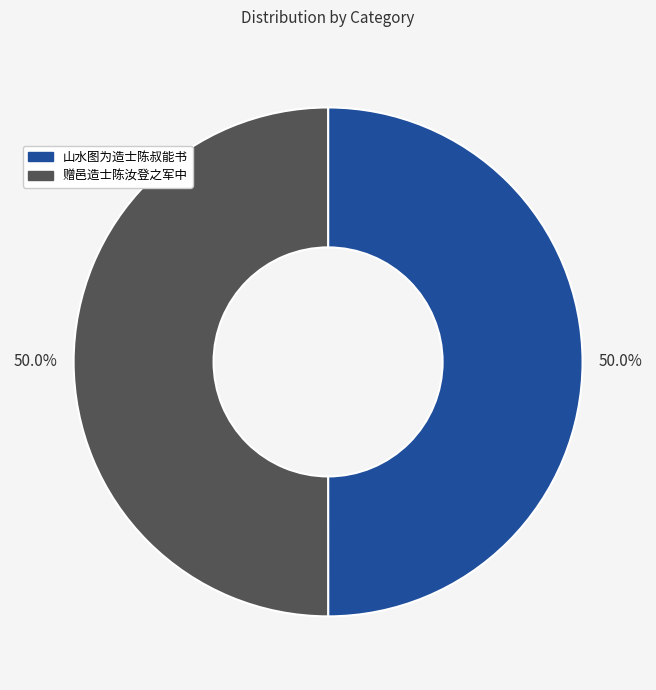

How much of the chart is everything except 赠邑造士陈汝登之军中?

50.0%